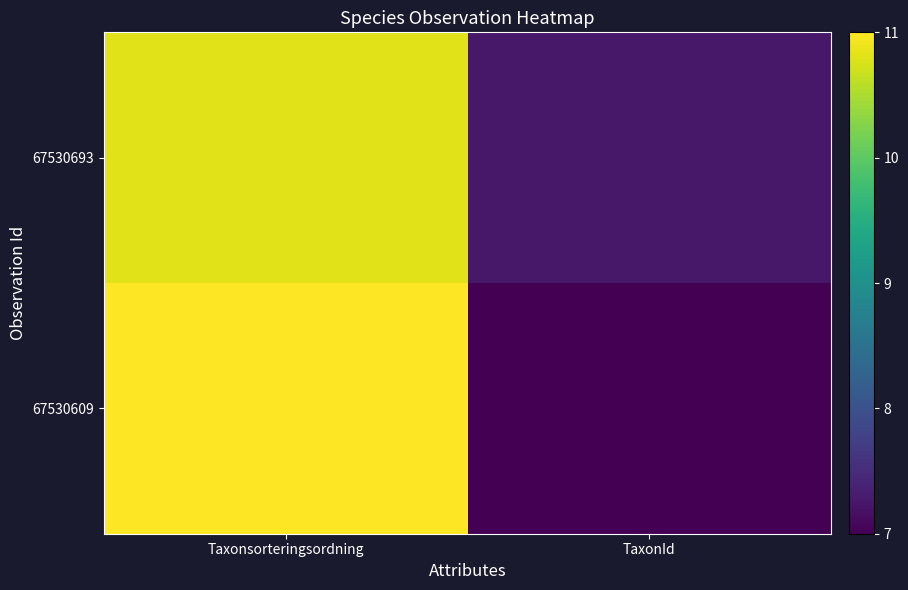

Which category has the highest value across all series?

Taxonsorteringsordning